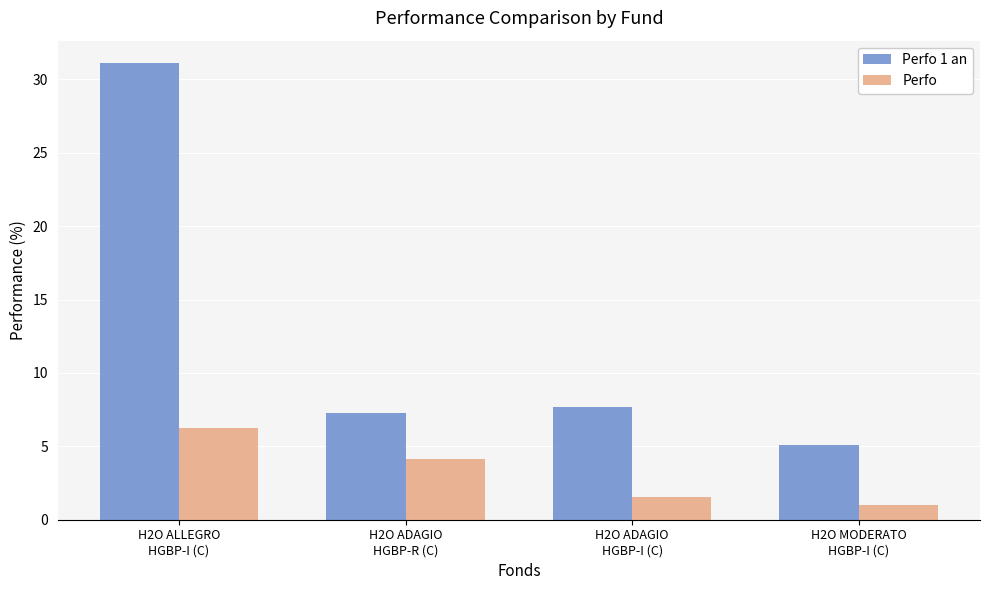

Rank the series at H2O ALLEGRO
HGBP-I (C) from lowest to highest value.

Perfo, Perfo 1 an